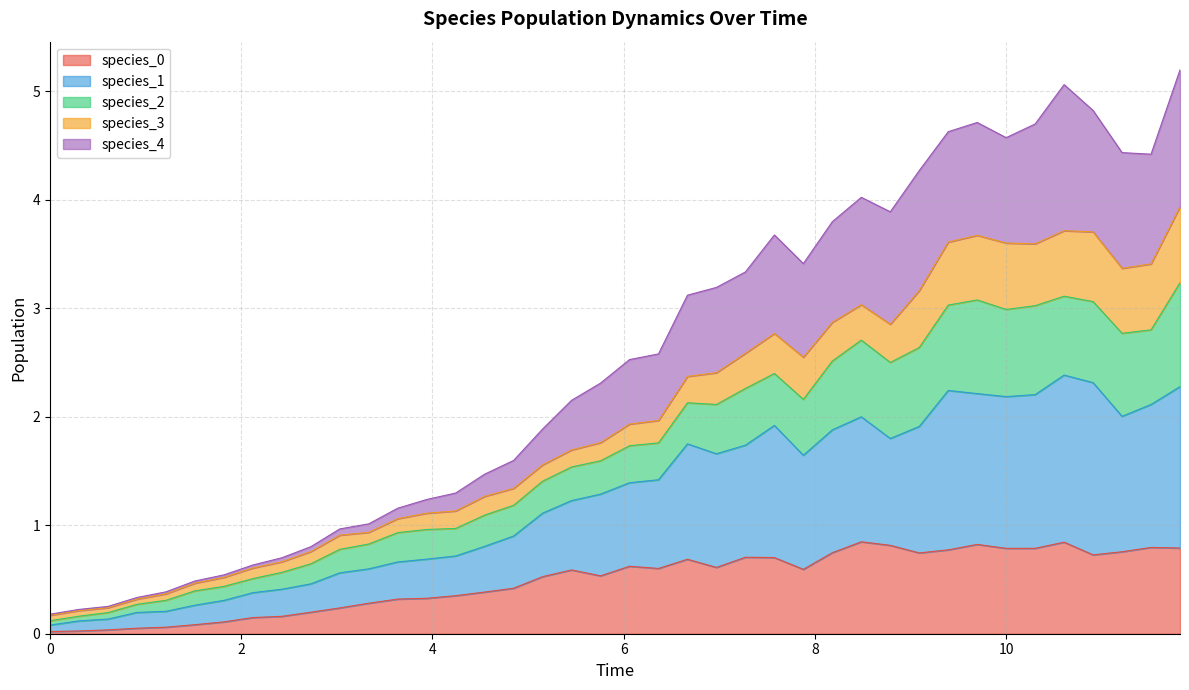

Does the chart display data point markers on the line(s)?

No